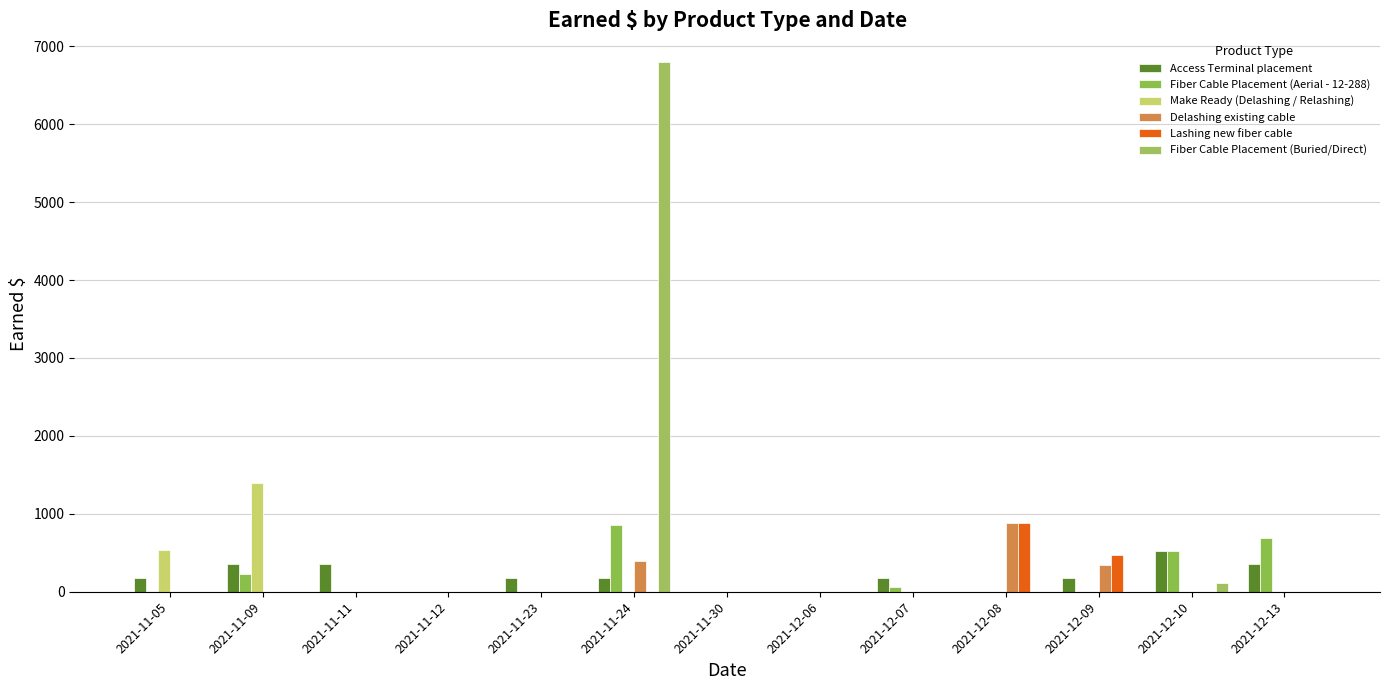

Between 2021-11-11 and 2021-12-07, which is larger?

2021-11-11